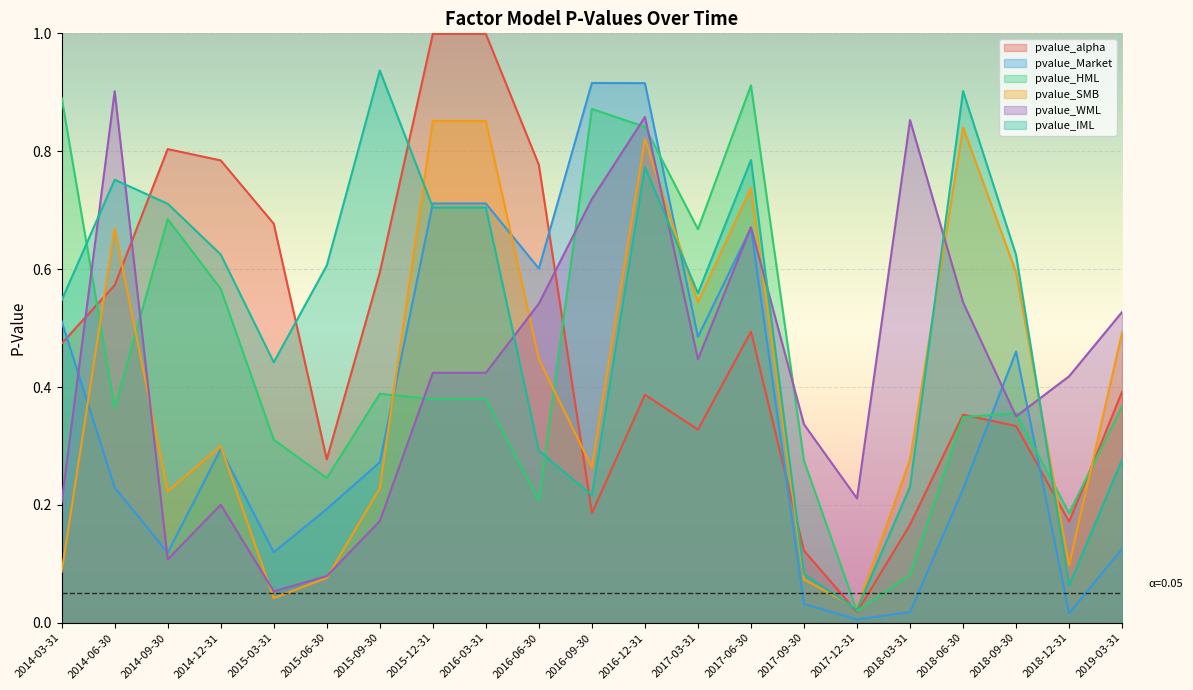

Reading left to right, transcribe all the data shown in this chart.

pvalue_alpha: 0.5	0.6	0.8	0.8	0.7	0.3	0.6	1.0	1.0	0.8	0.2	0.4	0.3	0.5	0.1	0.0	0.2	0.4	0.3	0.2	0.4
pvalue_Market: 0.5	0.2	0.1	0.3	0.1	0.2	0.3	0.7	0.7	0.6	0.9	0.9	0.5	0.7	0.0	0.0	0.0	0.2	0.5	0.0	0.1
pvalue_HML: 0.9	0.4	0.7	0.6	0.3	0.2	0.4	0.4	0.4	0.2	0.9	0.8	0.7	0.9	0.3	0.0	0.1	0.3	0.4	0.2	0.4
pvalue_SMB: 0.1	0.7	0.2	0.3	0.0	0.1	0.2	0.9	0.9	0.4	0.3	0.8	0.5	0.7	0.1	0.0	0.3	0.8	0.6	0.1	0.5
pvalue_WML: 0.2	0.9	0.1	0.2	0.1	0.1	0.2	0.4	0.4	0.5	0.7	0.9	0.4	0.7	0.3	0.2	0.9	0.5	0.4	0.4	0.5
pvalue_IML: 0.5	0.8	0.7	0.6	0.4	0.6	0.9	0.7	0.7	0.3	0.2	0.8	0.6	0.8	0.1	0.0	0.2	0.9	0.6	0.1	0.3